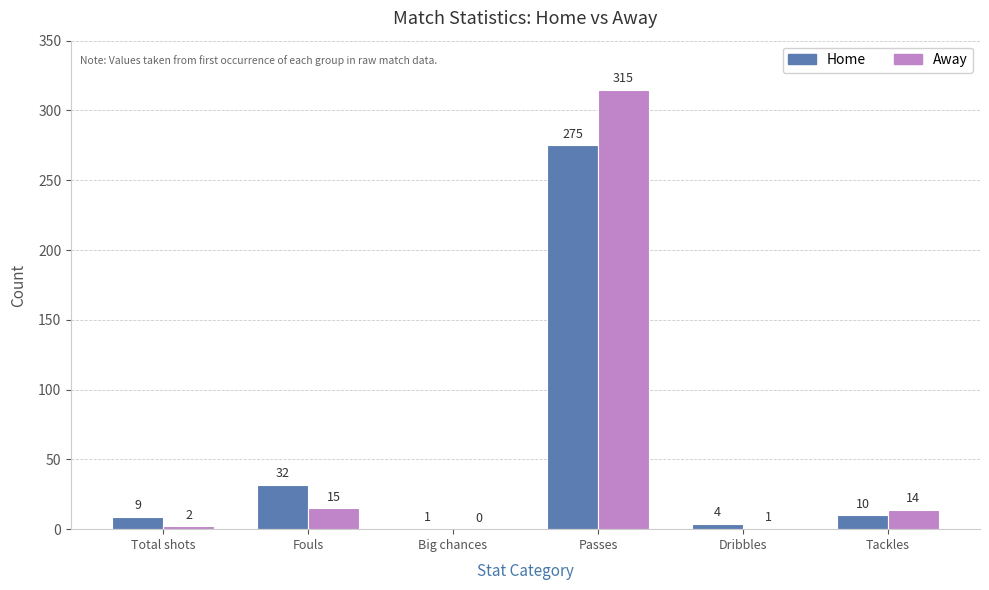

What is the difference between the Away values at Passes and Fouls?

300